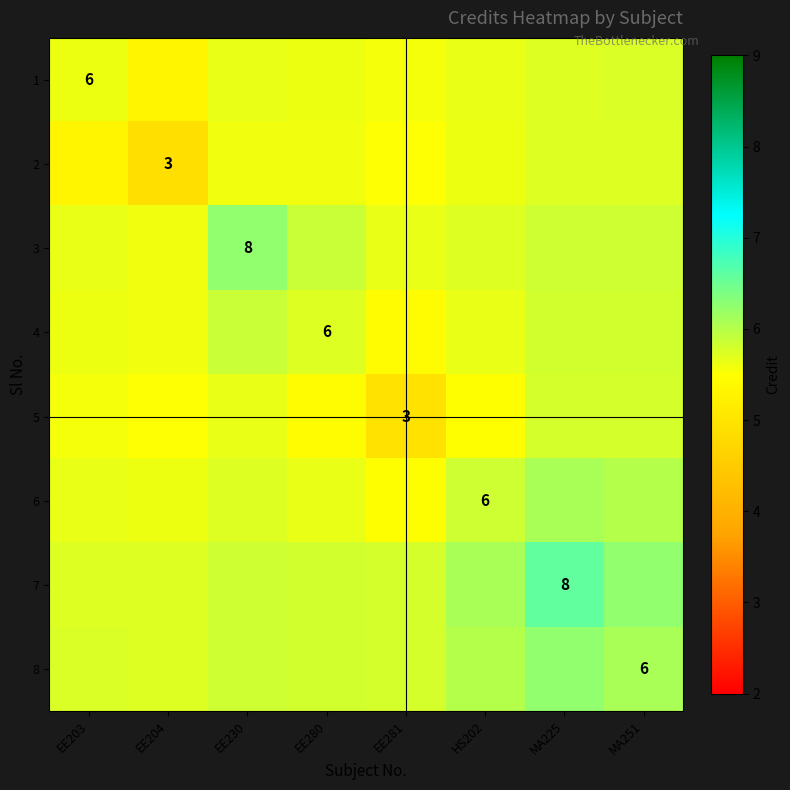

Which category has the lowest value across all series?

EE204